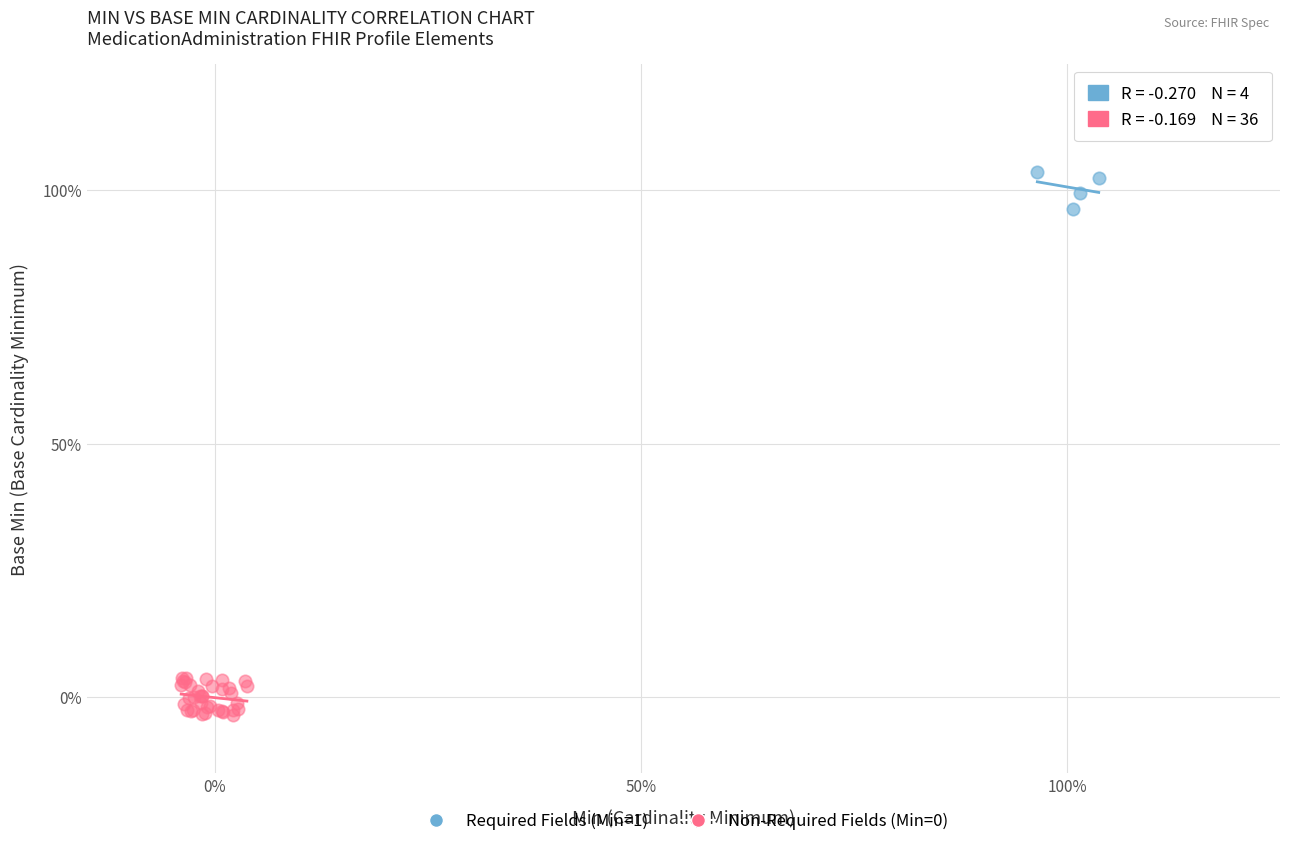

Which series contains the highest Y value?

Required Fields (Min=1)